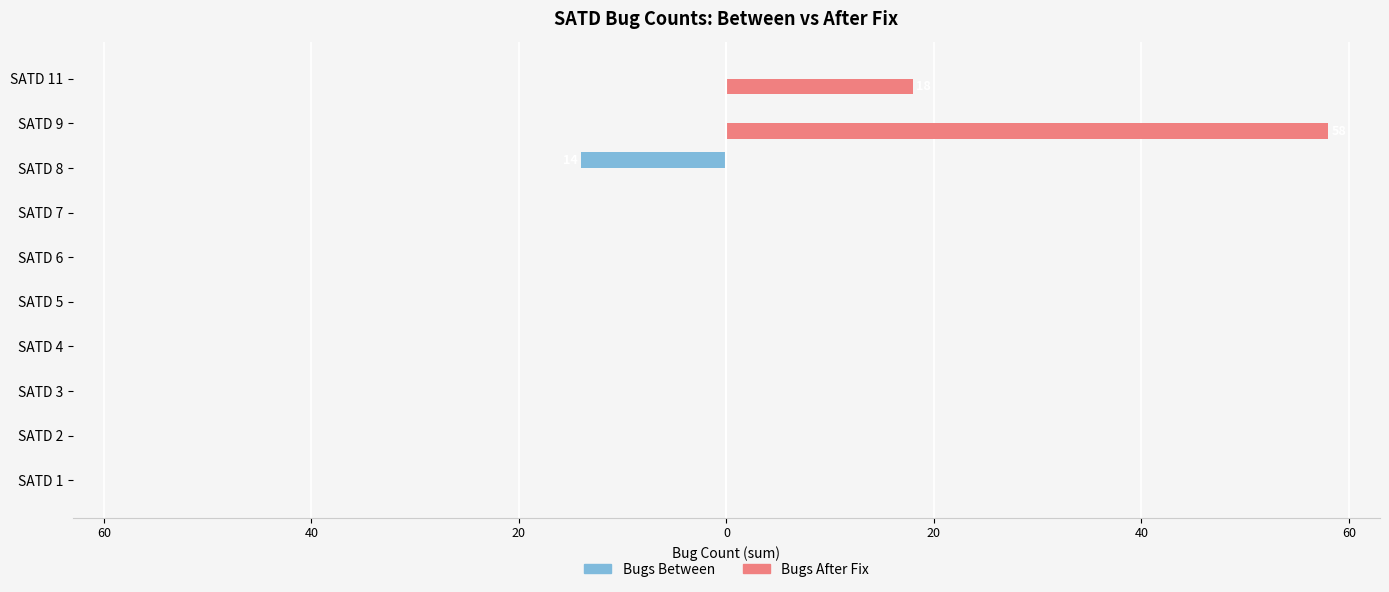

What is the average value of the Bugs After Fix series?

8